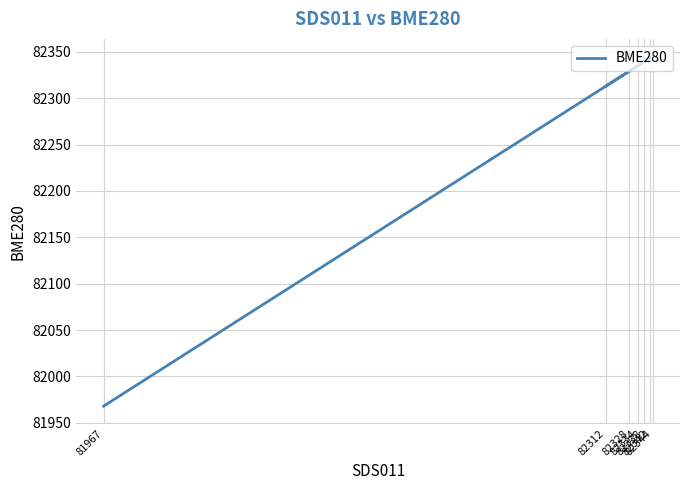

Which category has the lowest value across all series?

81967